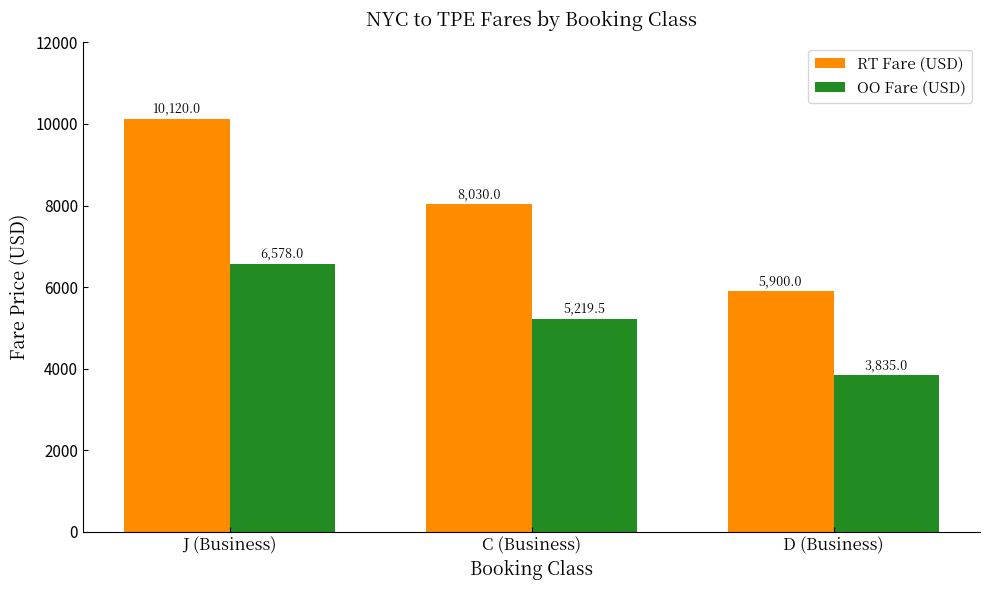

Between J (Business) and D (Business), which series saw the biggest shift?

RT Fare (USD)